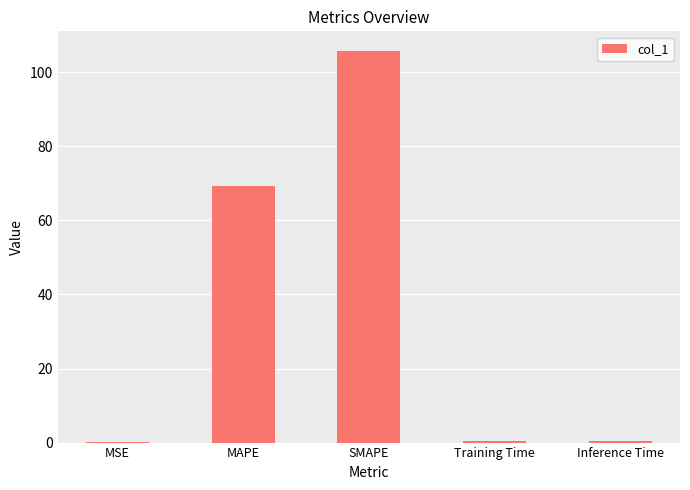

What is the average value?

35.2